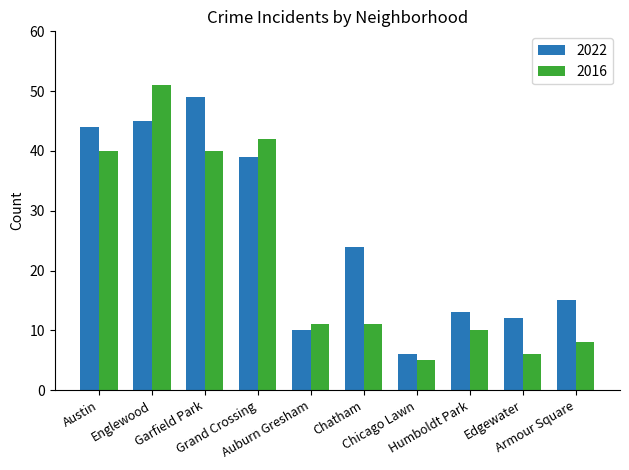

Is the value of 2022 at Auburn Gresham greater than the value of 2016 at Austin?

No